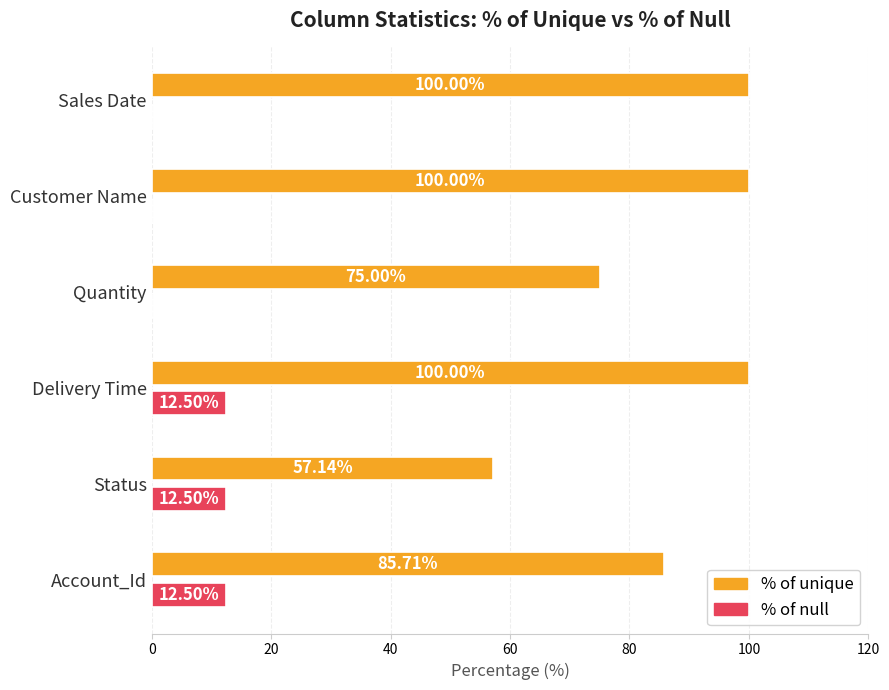

What is the average value of the % of unique series?

86.3